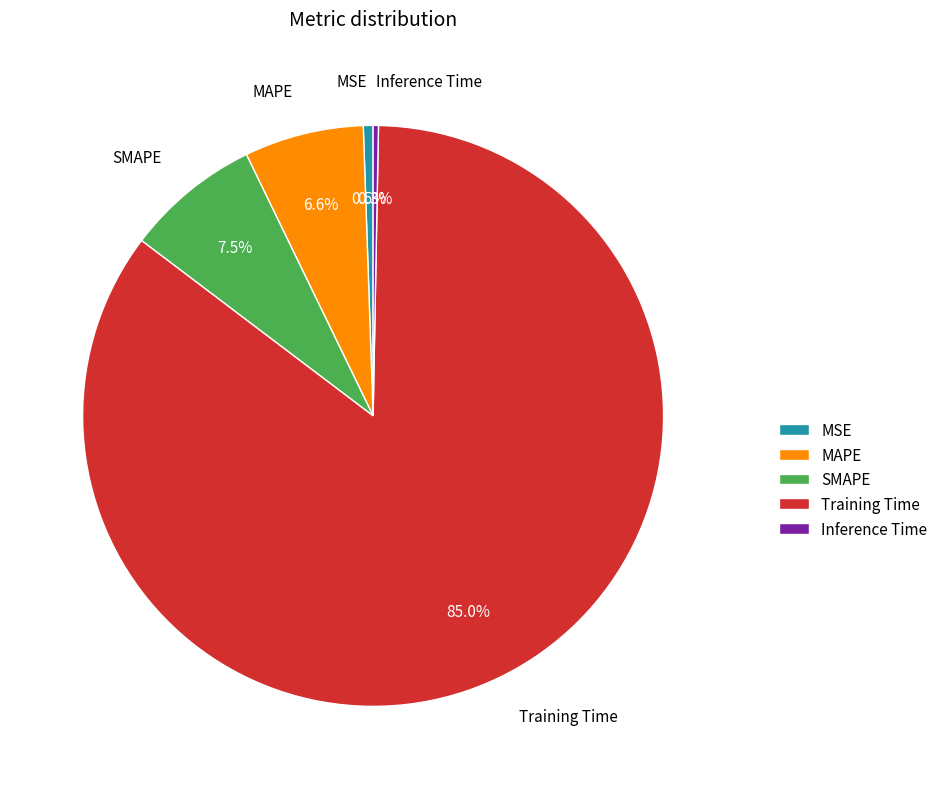

To the nearest percent, what is the difference between the largest and smallest slice percentages?

85%